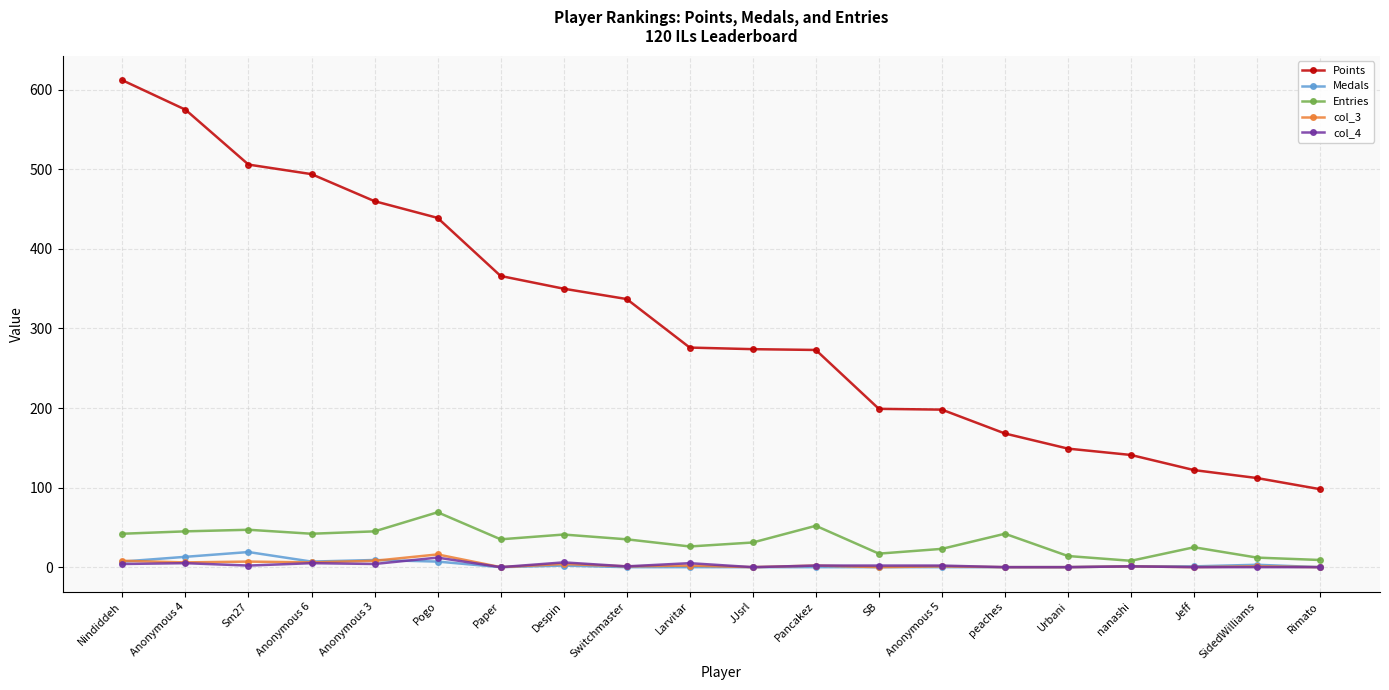

True or false: Medals has a value of 0 at peaches.

True